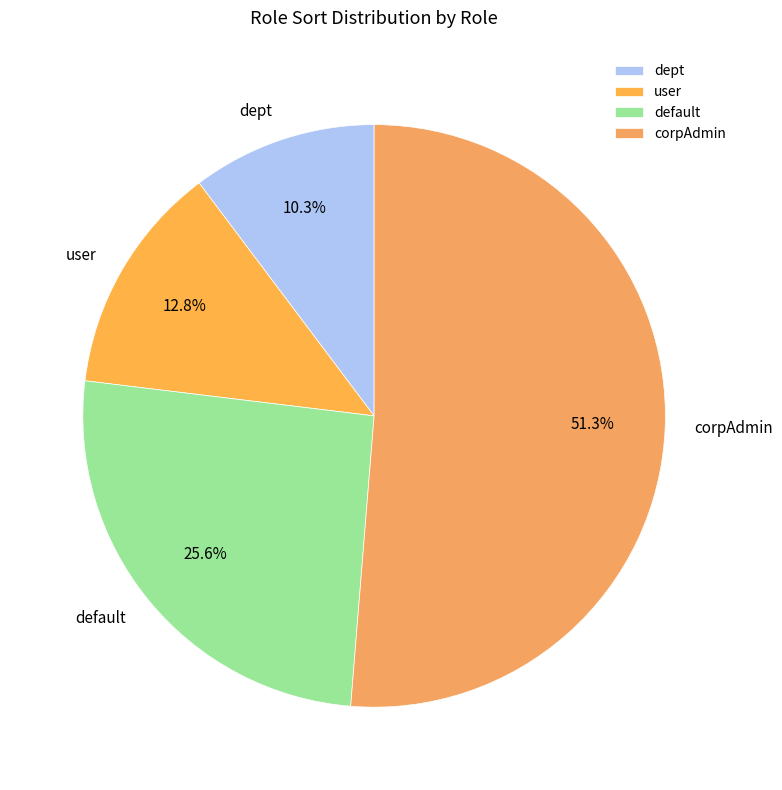

What is the largest slice in the pie chart?

corpAdmin